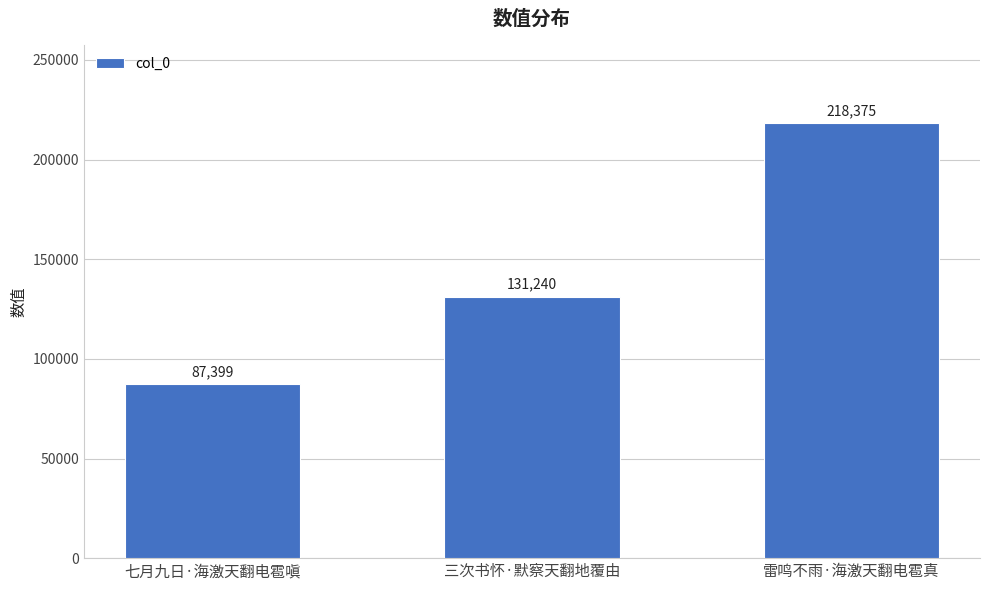

What is the difference between the values at 雷鸣不雨·海激天翻电雹真 and 七月九日·海激天翻电雹嗔?

130976